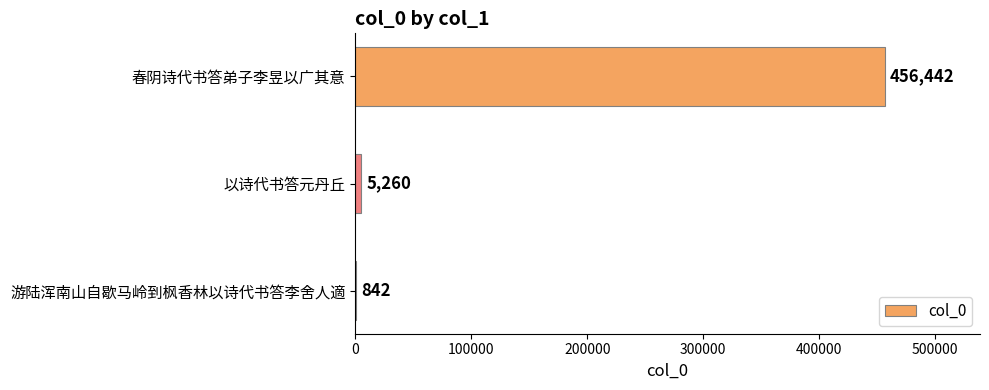

What value does the data have at 以诗代书答元丹丘, to the nearest 50?

5250